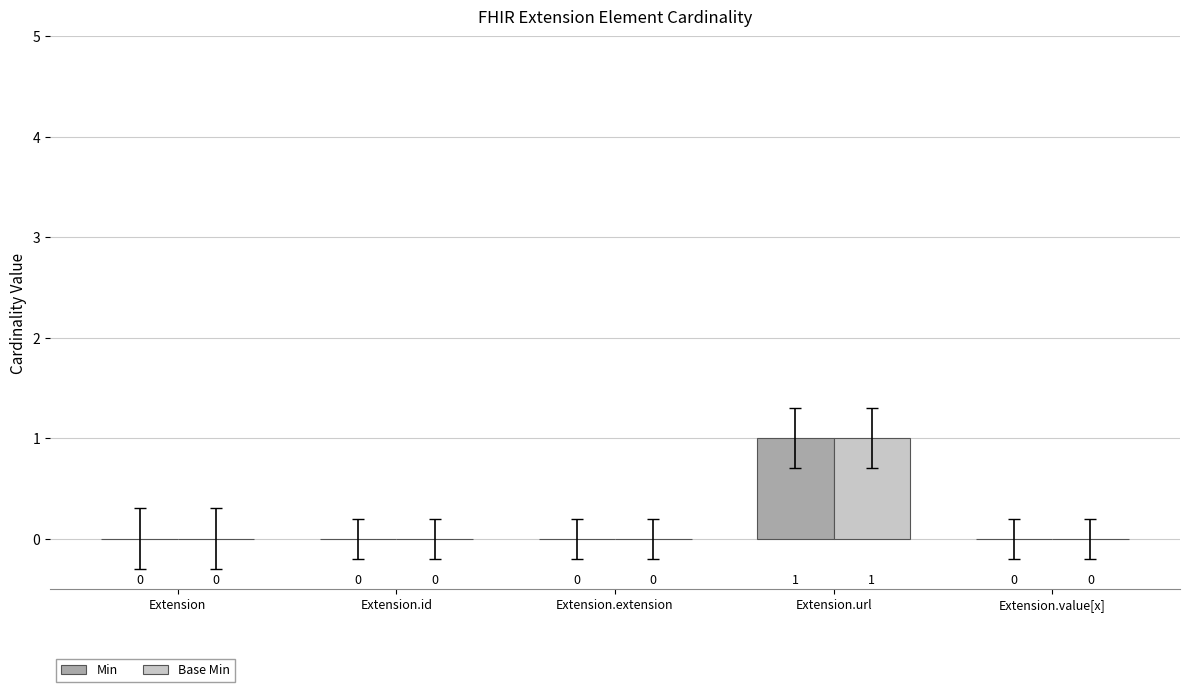

Does the chart contain stacked bars?

No